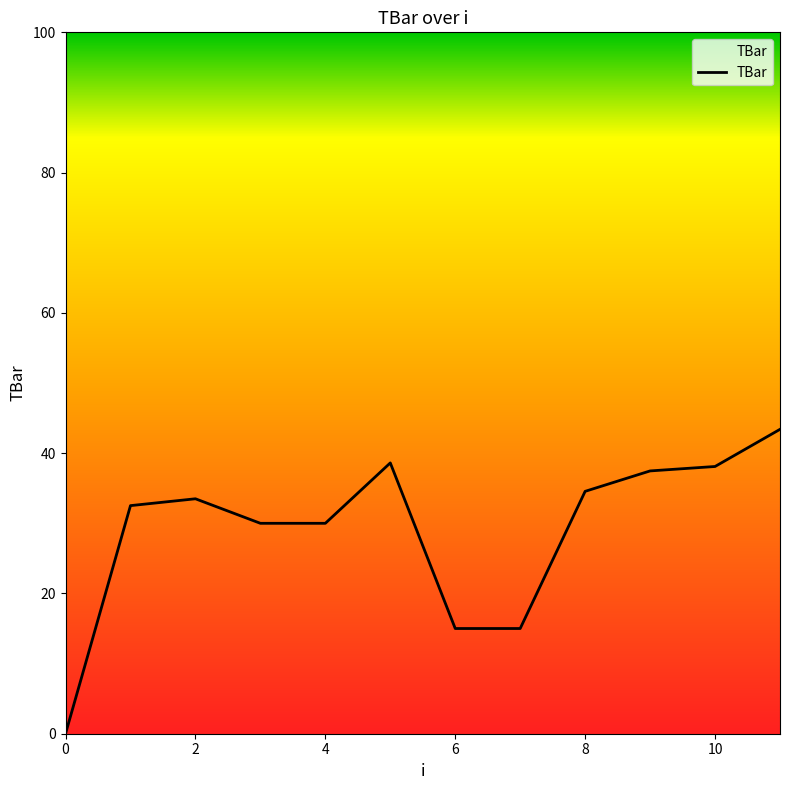

How many lines are shown in the chart?

1